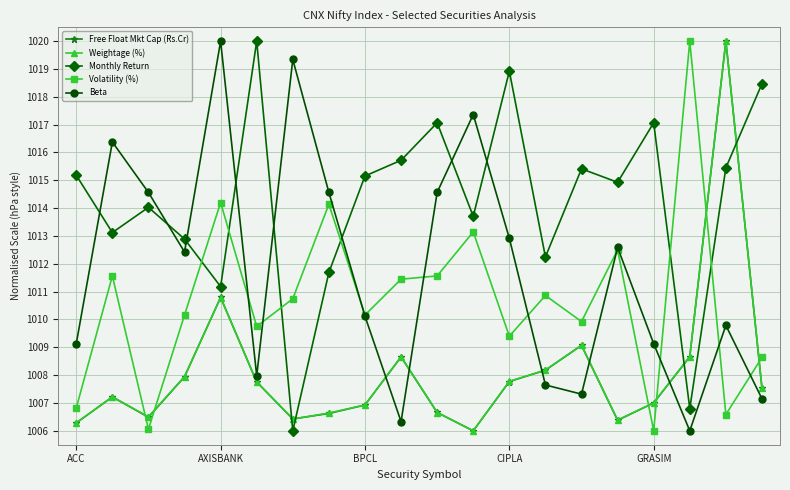

What is the value of the Beta point at the 11th from the left?

1014.6